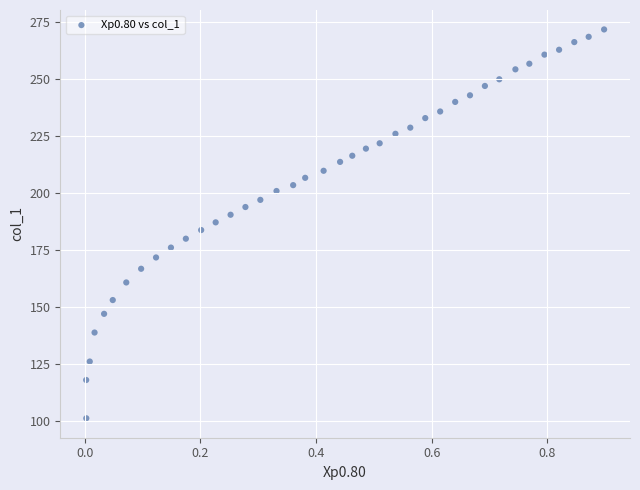

What is the range of Y values (max minus min)?

170.5